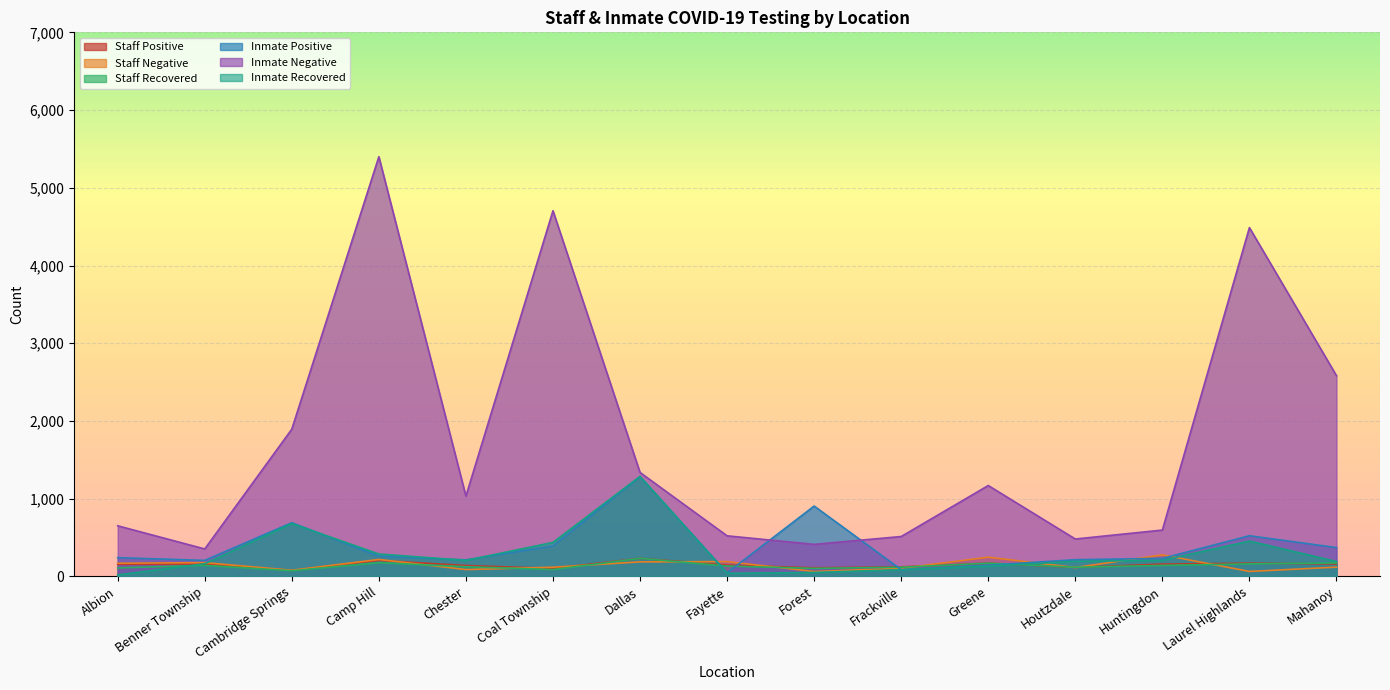

How many values in the Inmate Positive series are below 242?

7